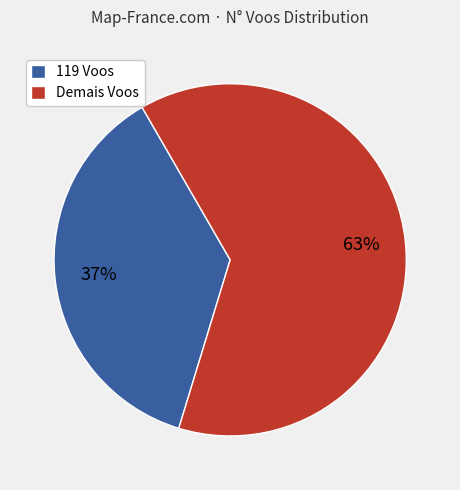

Approximately how many times larger is the value at Demais Voos compared to 119 Voos?

1.7